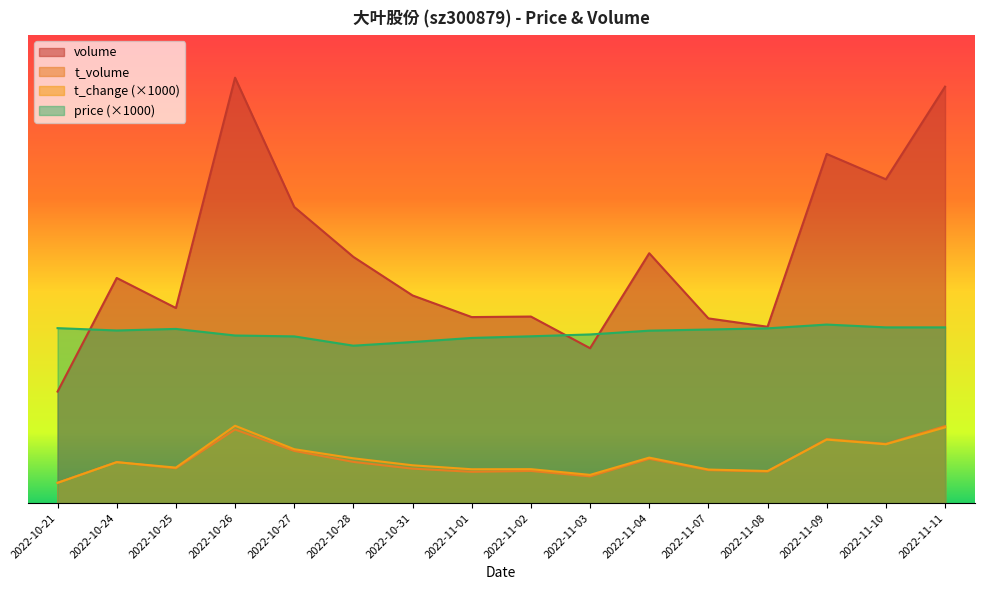

What is the average value of the t_change series?

4613.8